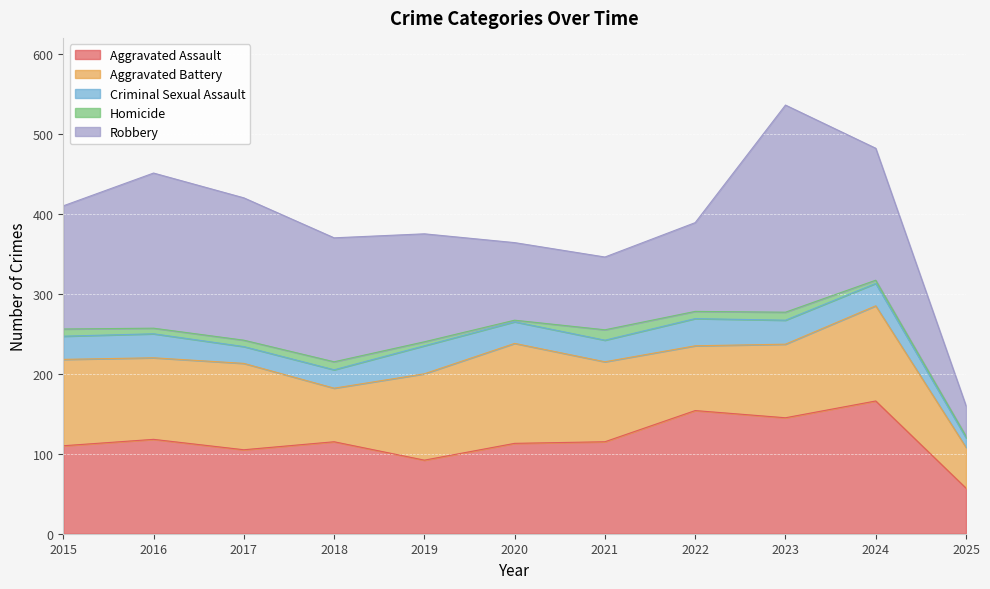

What is the minimum value shown in the chart?

2